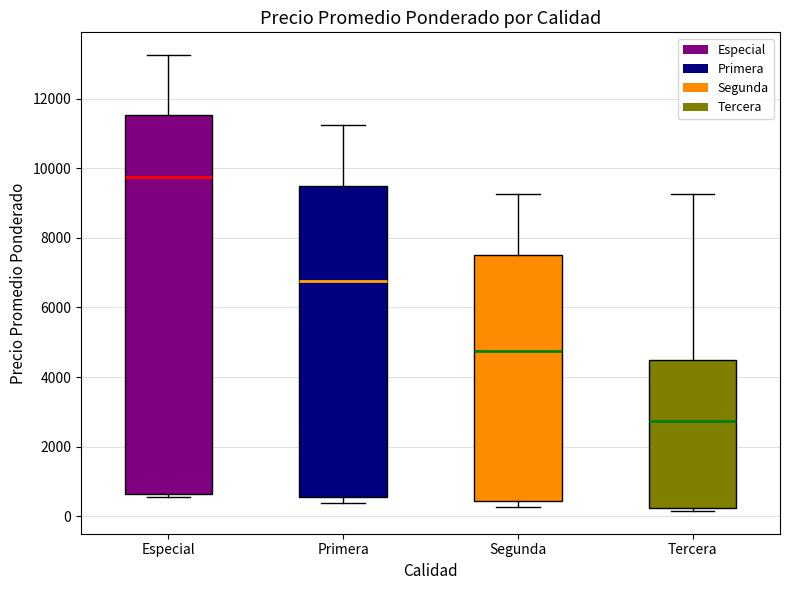

Where does the upper whisker of the box for Tercera end on the y-axis? The values are not printed on the chart, so give them approximately, as read against the axis.

9200